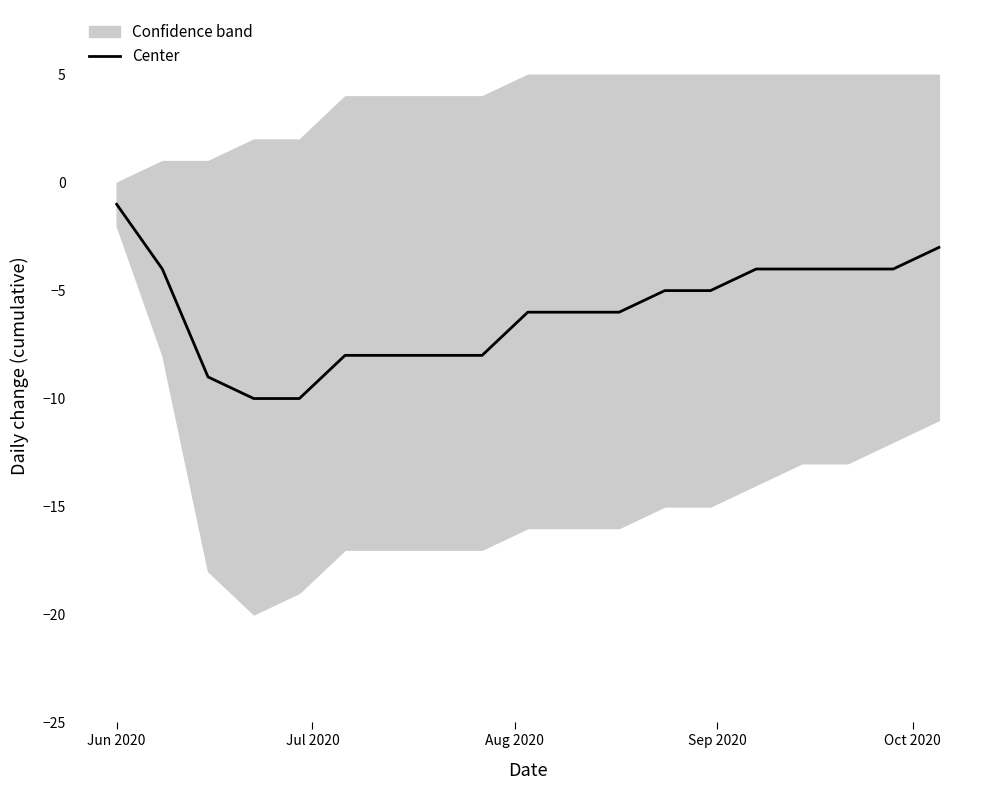

What is the difference between the maximum and second lowest values?

9